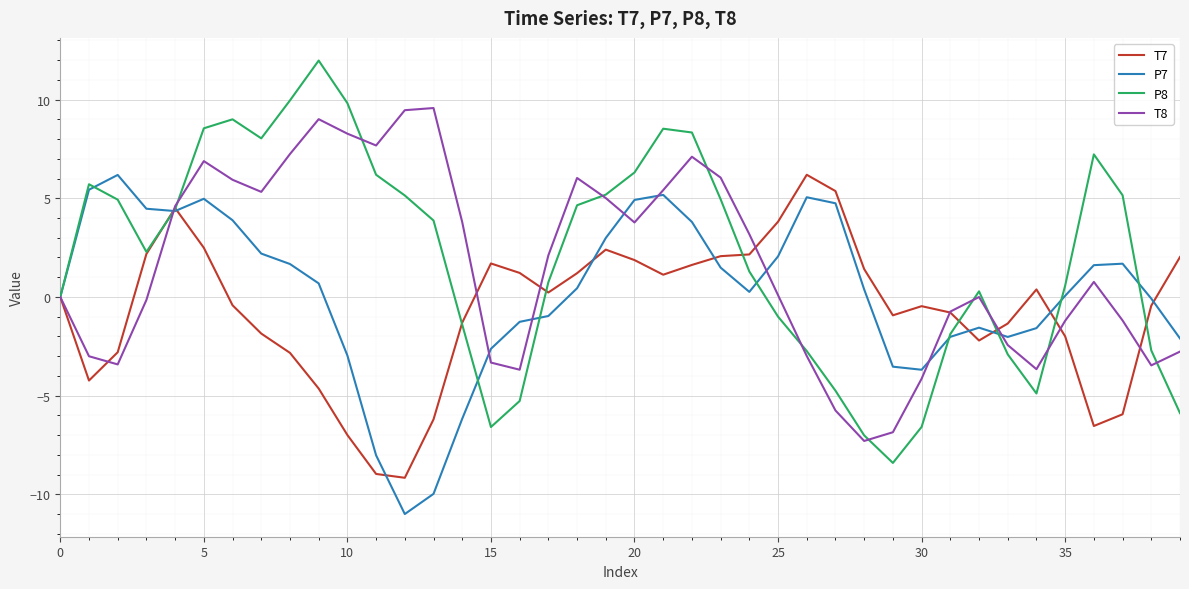

Which series has the widest spread of values?

P8